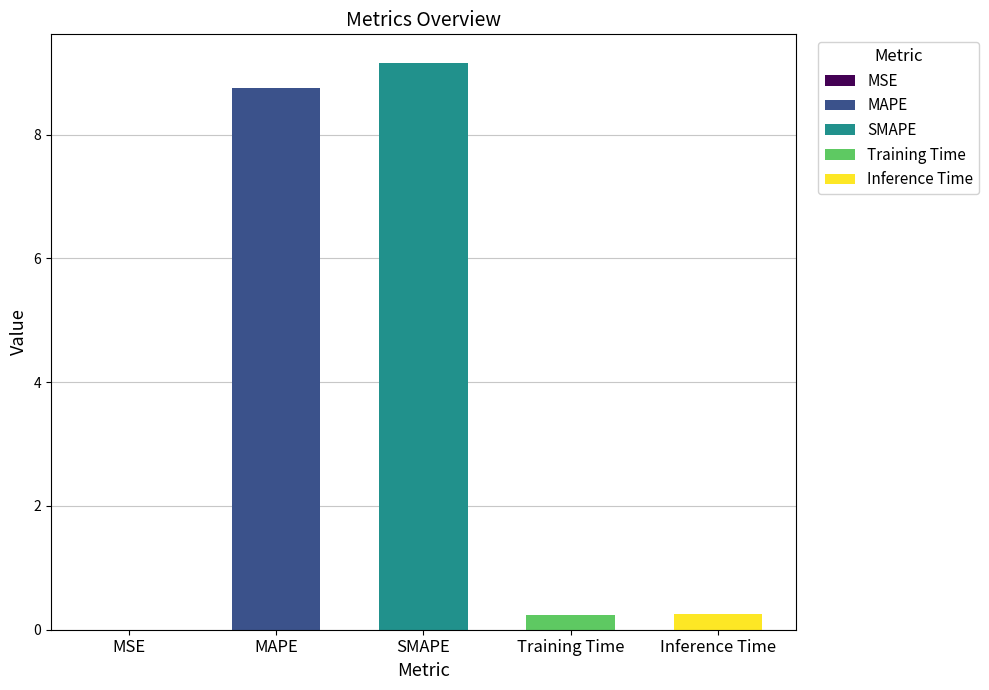

What is the change in value from MSE to MAPE?

+8.8